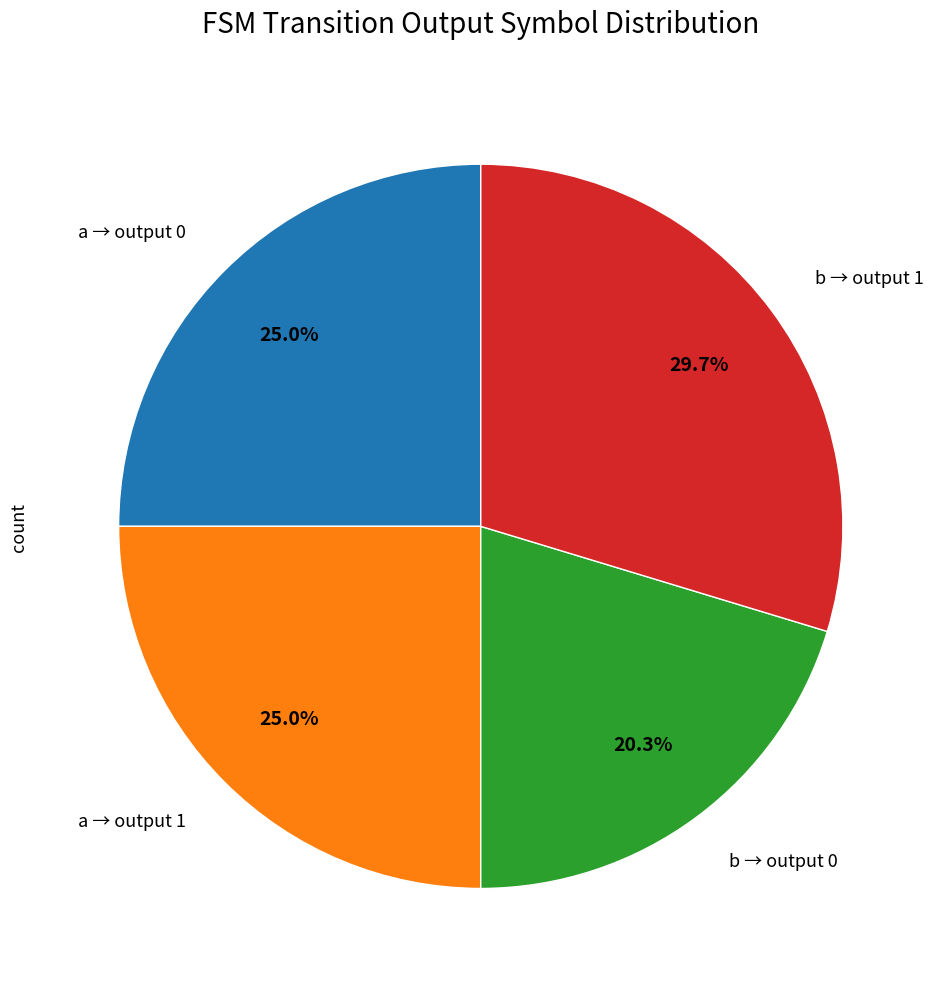

Does any single category account for the majority?

No